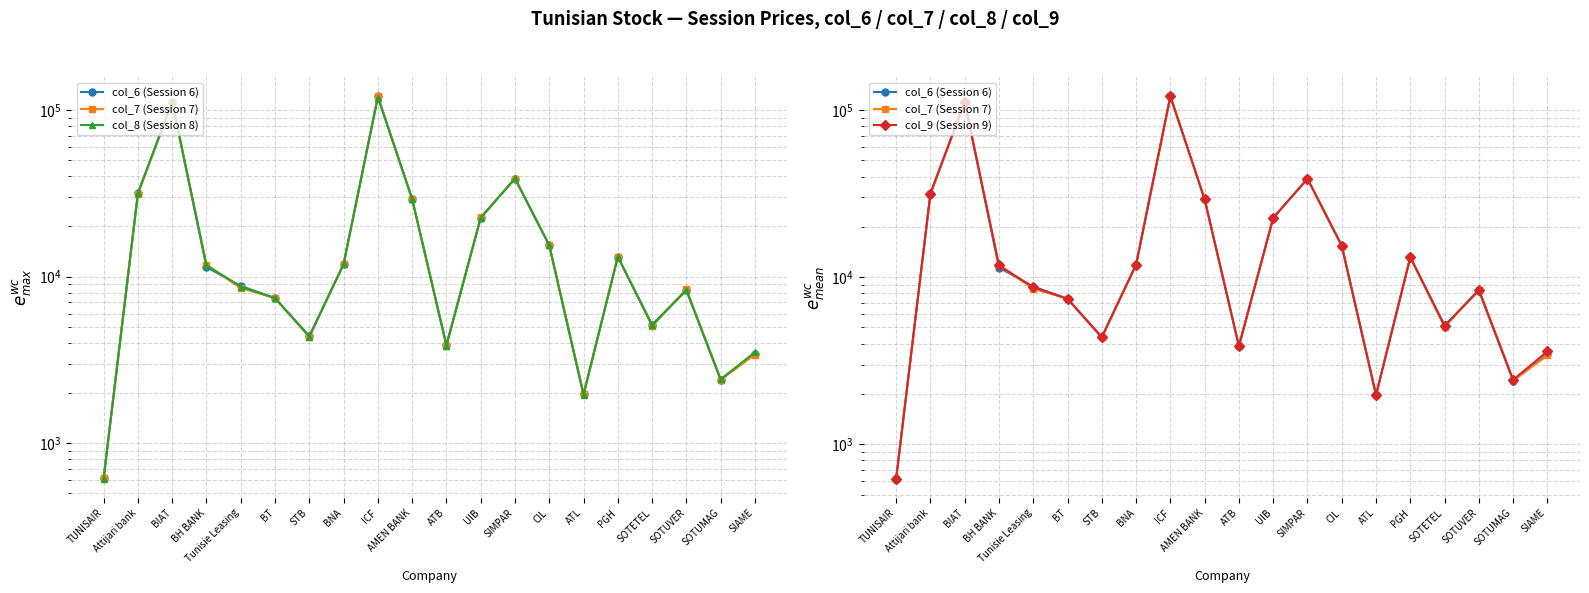

What is the sum of the col_8 (Session 8) values at AMEN BANK and TUNISAIR?

29850